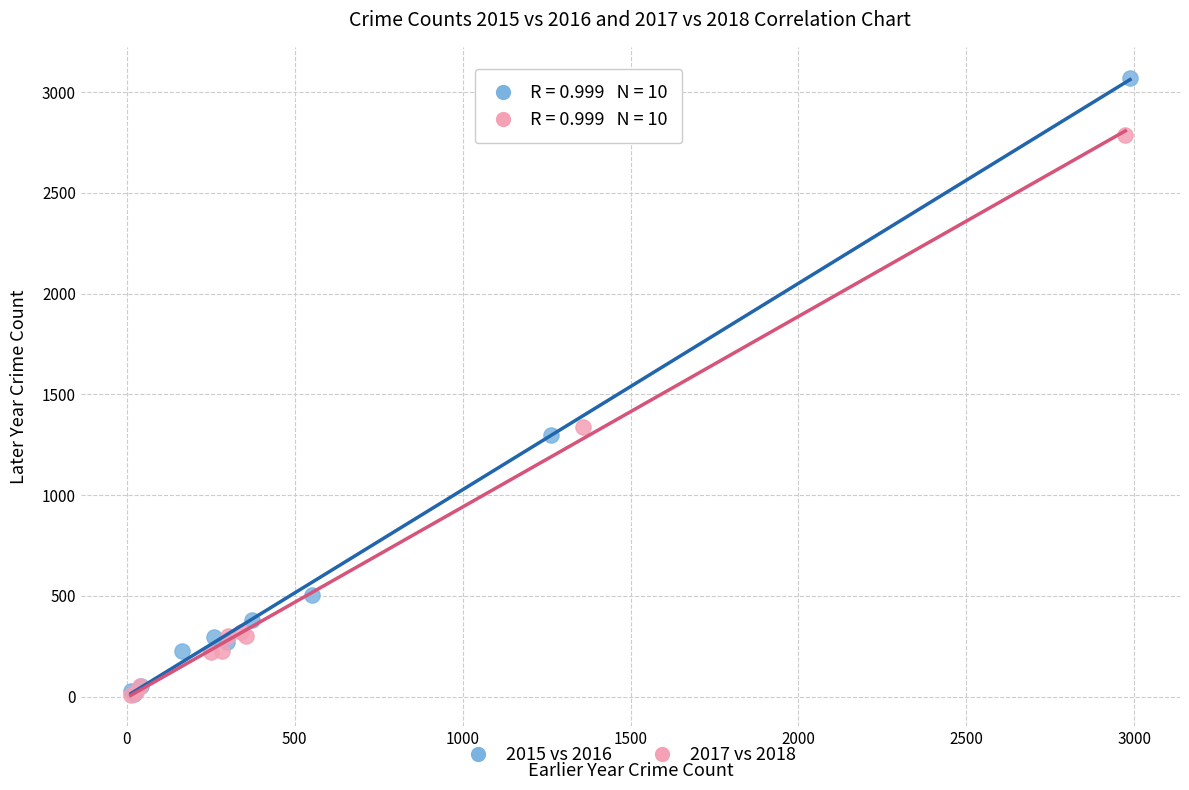

Which series has the widest spread of Y values?

2015 vs 2016